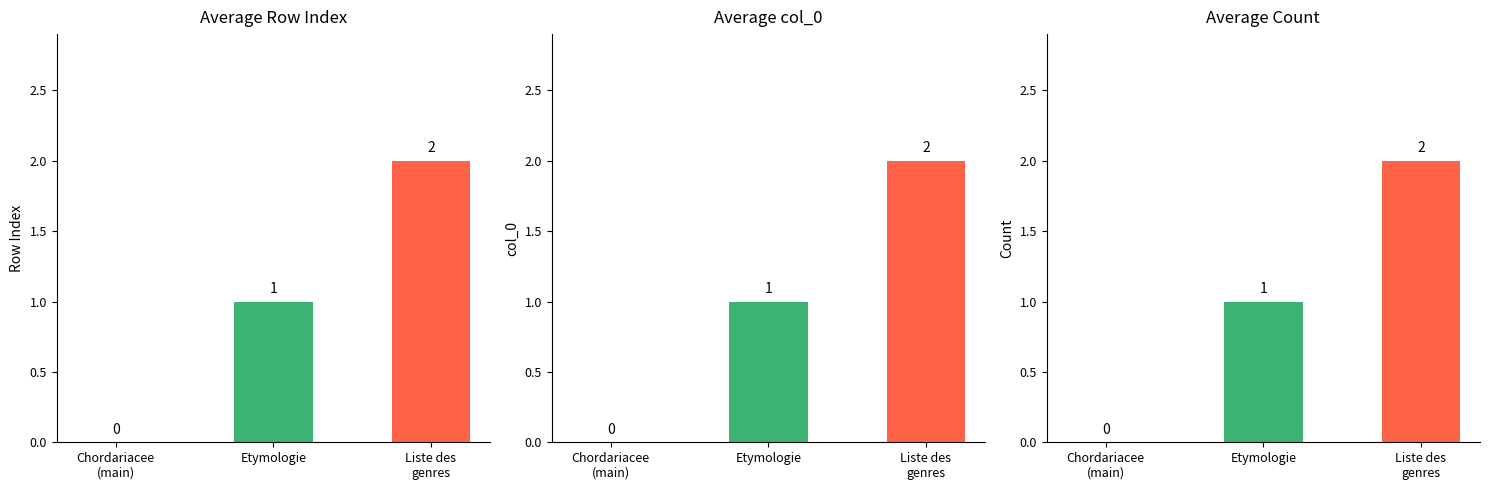

Are the bars horizontal?

No